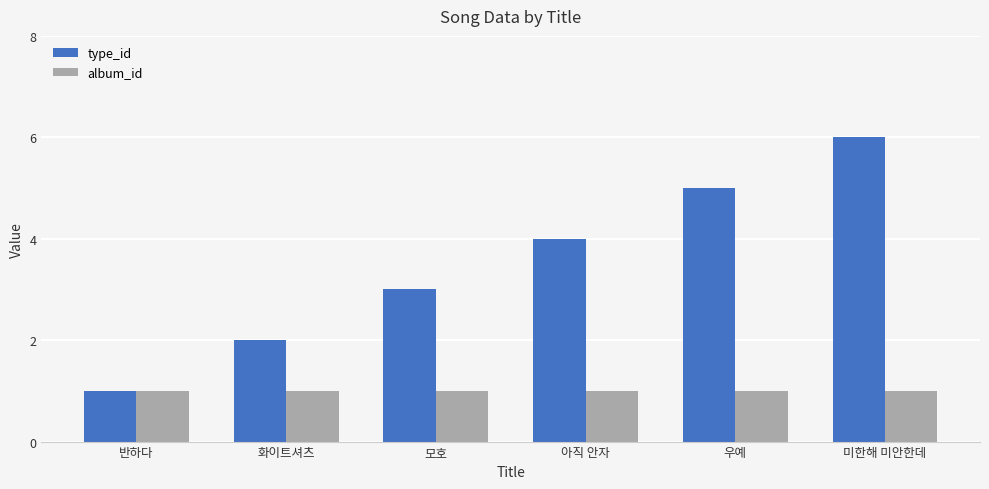

Which series has the widest spread of values?

type_id